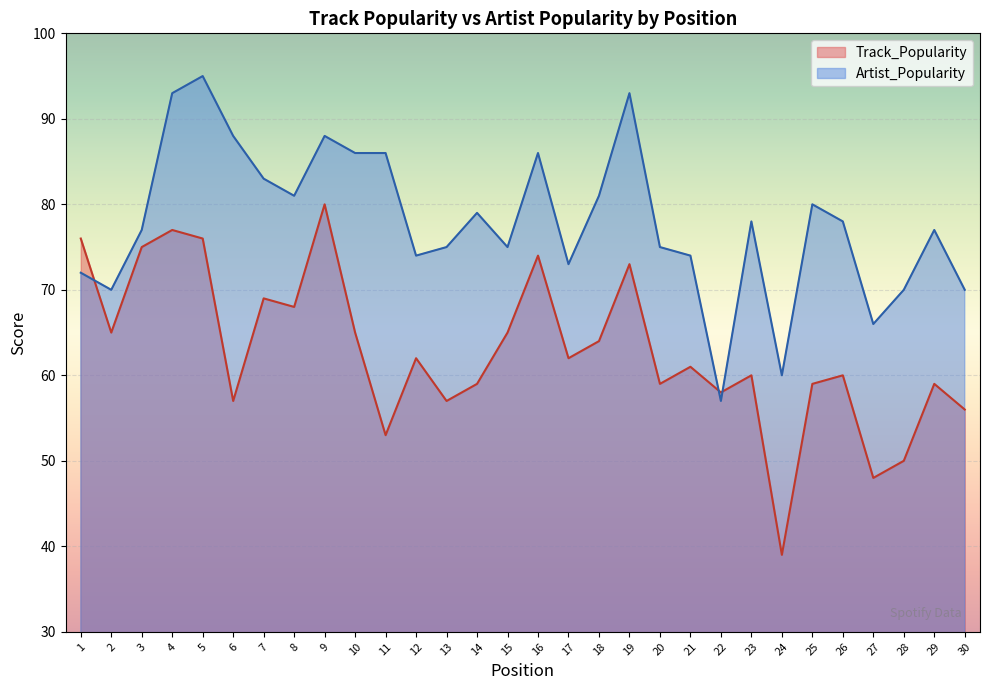

True or false: Artist_Popularity has more than 0 interior local peaks.

True